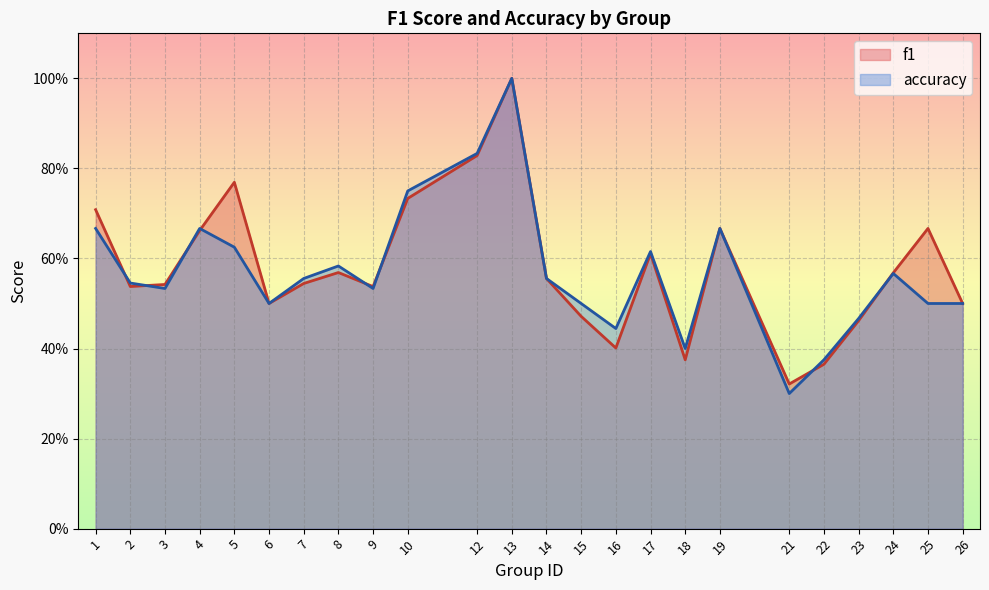

How many interior local valleys does the f1 series have?

6